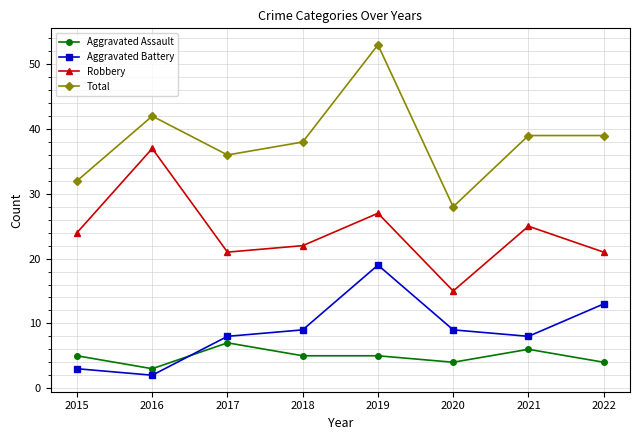

How many interior local peaks does the Aggravated Battery series have?

1